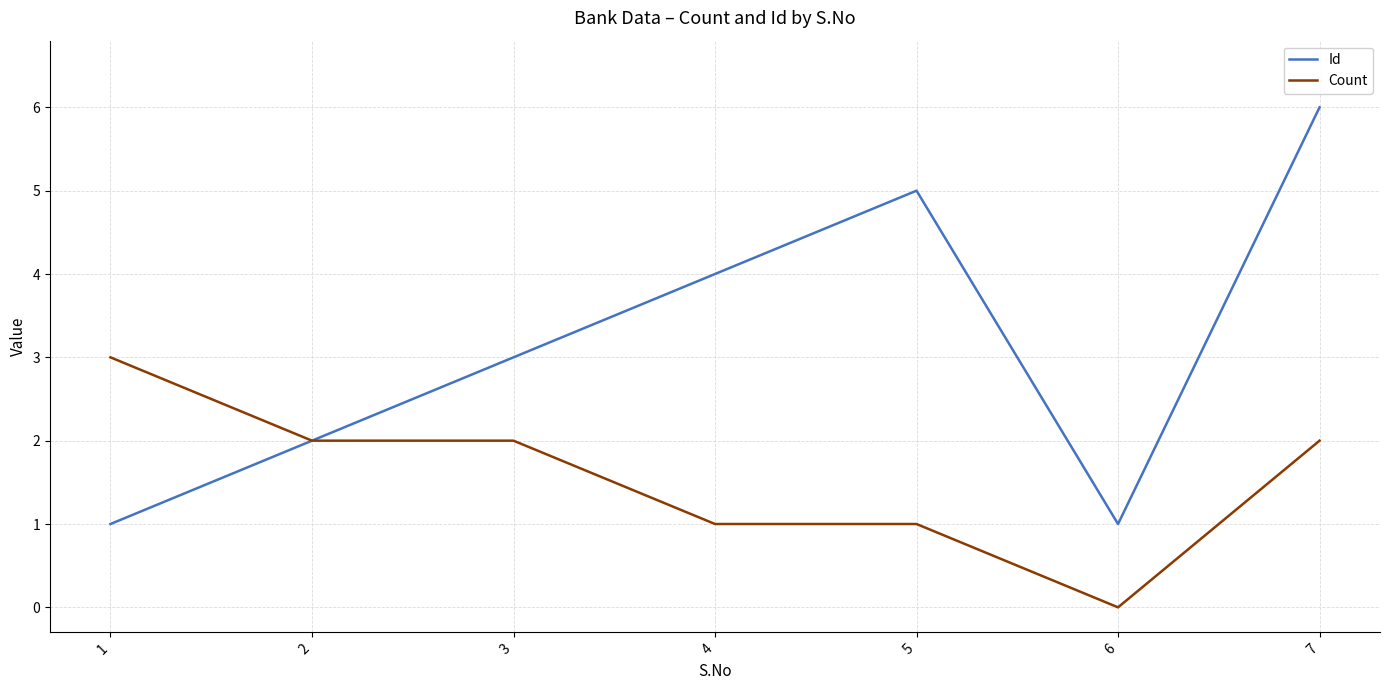

Reading right to left, what are all the values shown in this chart?

Id: 7=6	6=1	5=5	4=4	3=3	2=2	1=1
Count: 7=2	6=0	5=1	4=1	3=2	2=2	1=3